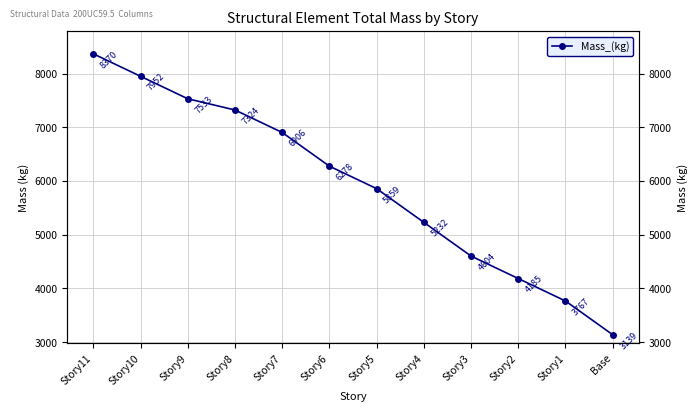

What is the label of the 10th point from the right?

Story9